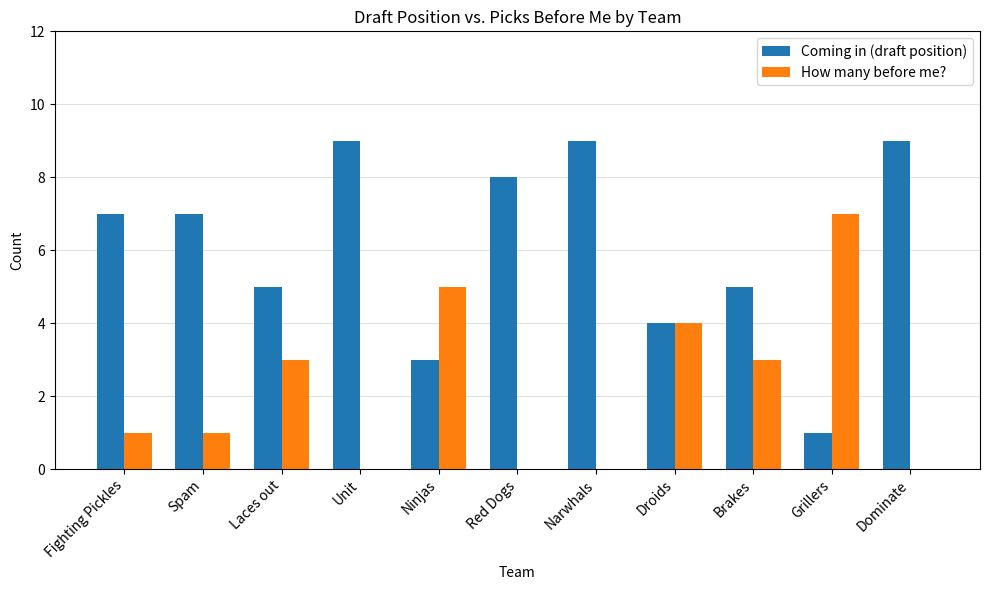

The value of Coming in (draft position) at Unit is 6. True or false?

False